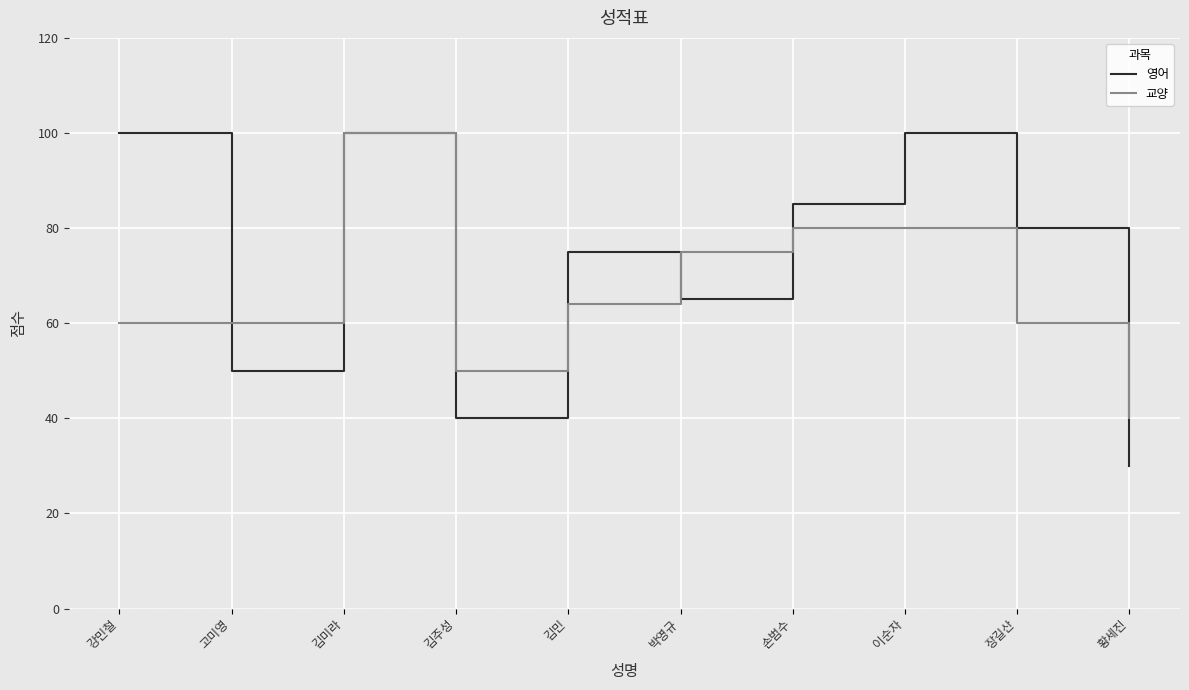

Which series has the widest spread of values?

영어